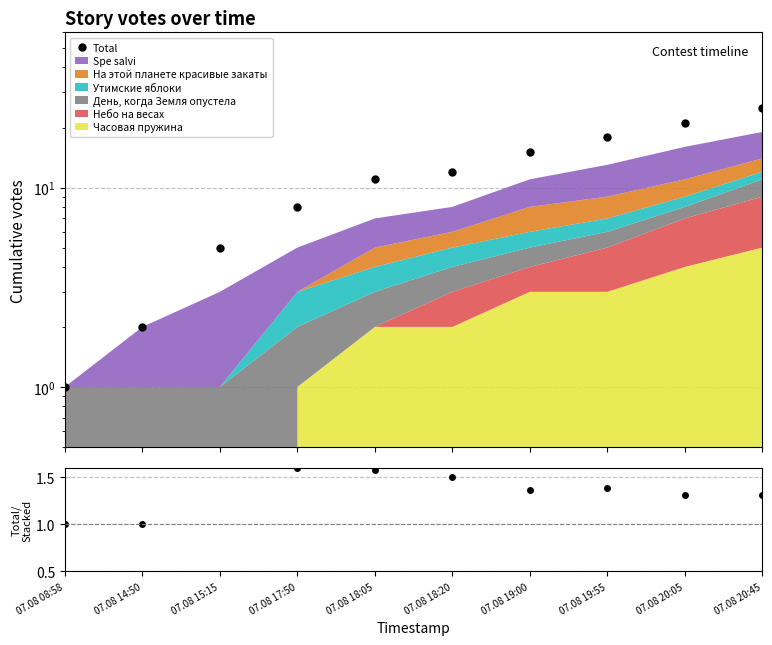

What is the difference between the maximum and minimum values in the Total series?

24.0